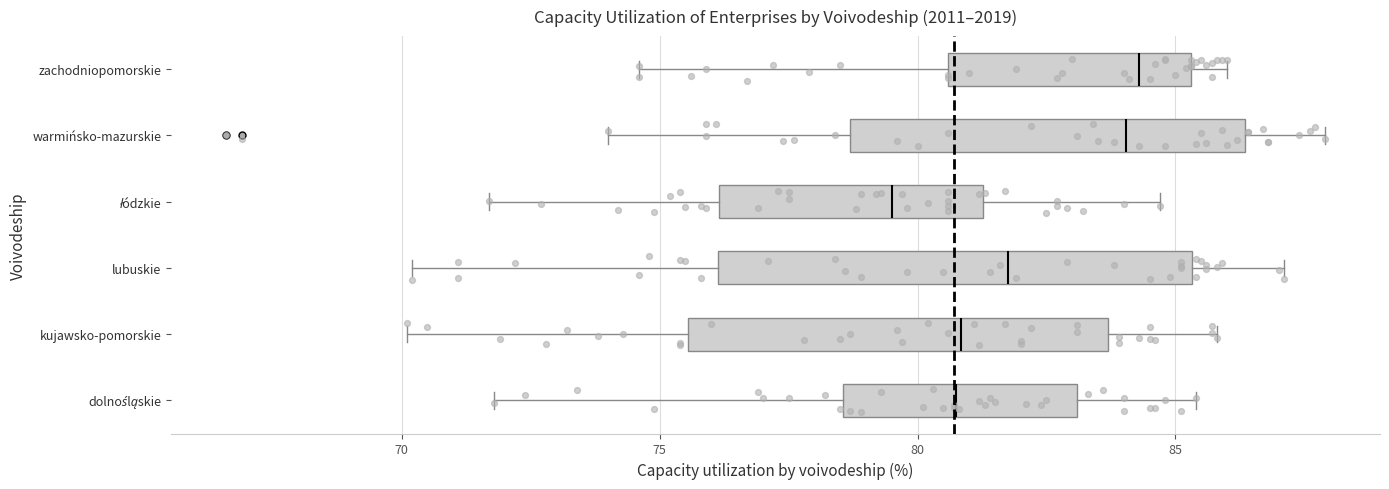

Which box is the widest, from its left edge to its right edge?

lubuskie